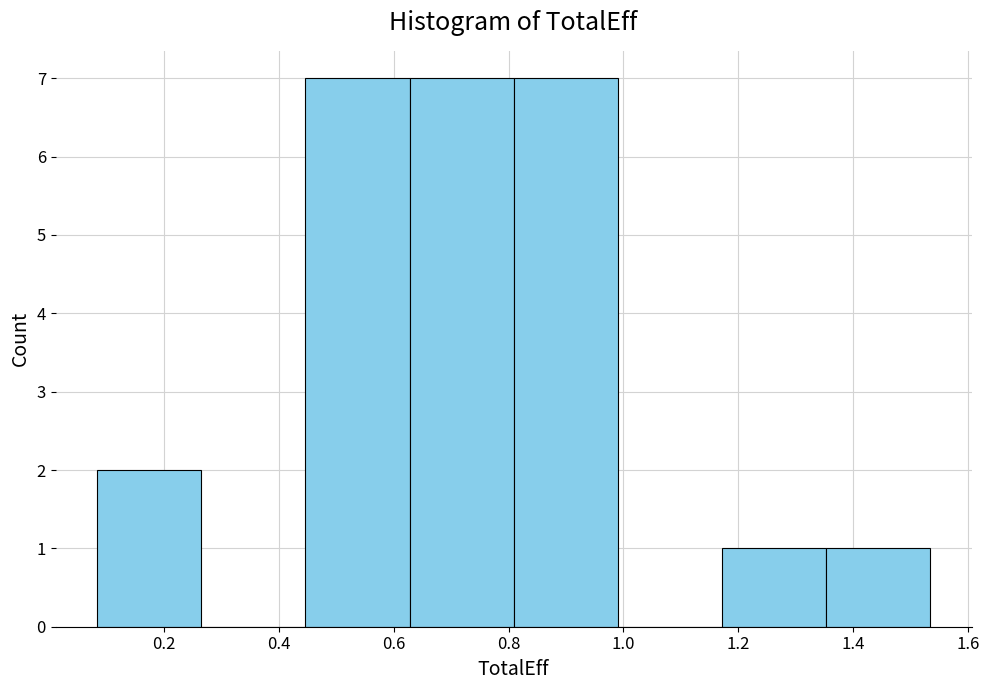

Reading left to right, list every bar in this chart as the range it spans on the x-axis followed by its height. Neither the bar edges nor the heights are printed on the chart, so give them approximately, as read against the axes.

0.08 to 0.26: 2
0.26 to 0.44: 0
0.44 to 0.62: 7
0.62 to 0.80: 7
0.80 to 1.00: 7
1.00 to 1.18: 0
1.18 to 1.36: 1
1.36 to 1.54: 1